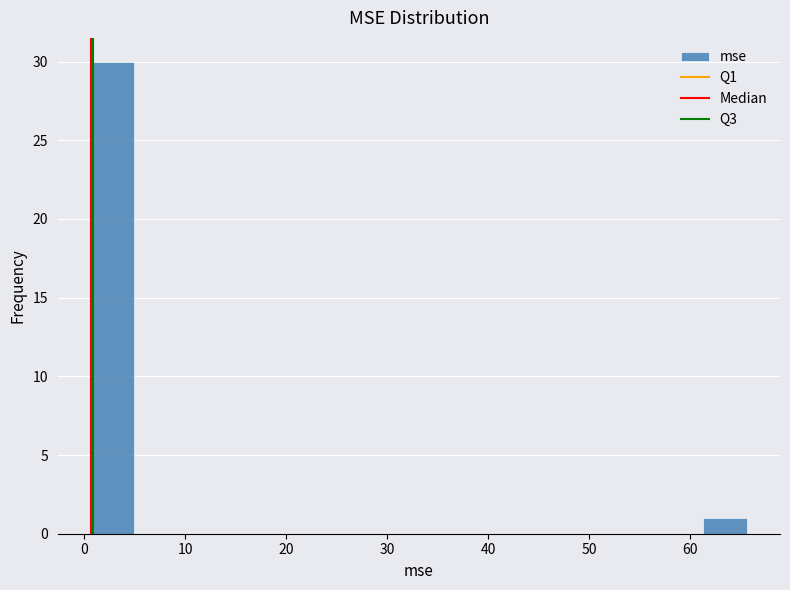

Reading left to right, list every bar in this chart as the range it spans on the x-axis followed by its height. Neither the bar edges nor the heights are printed on the chart, so give them approximately, as read against the axes.

1 to 5: 30
5 to 9: 0
9 to 14: 0
14 to 18: 0
18 to 22: 0
22 to 27: 0
27 to 31: 0
31 to 35: 0
35 to 40: 0
40 to 44: 0
44 to 48: 0
48 to 53: 0
53 to 57: 0
57 to 61: 0
61 to 66: 1